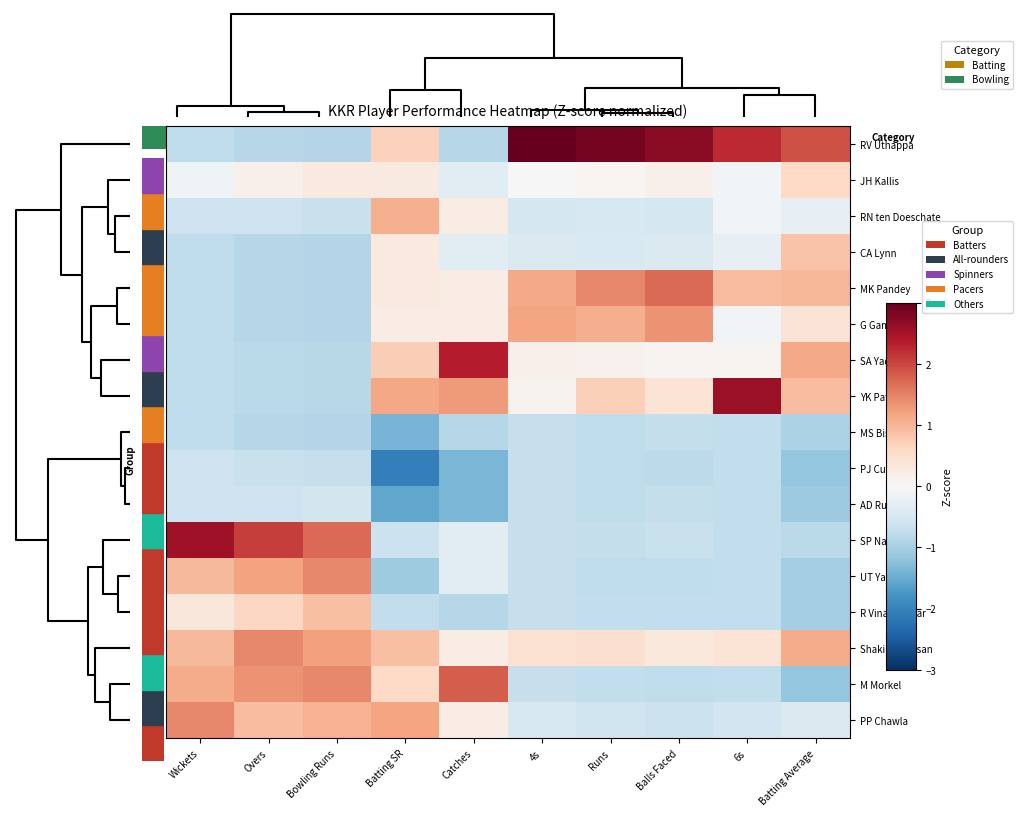

How many data points does each series have?

10